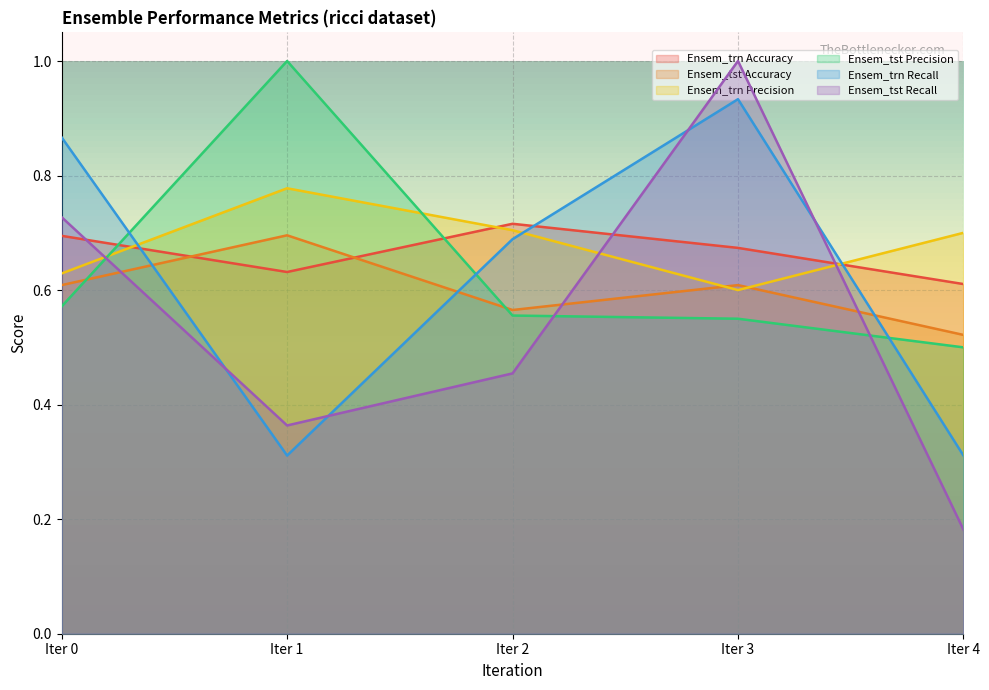

How many times do Ensem_tst Accuracy and Ensem_trn Precision cross each other?

2